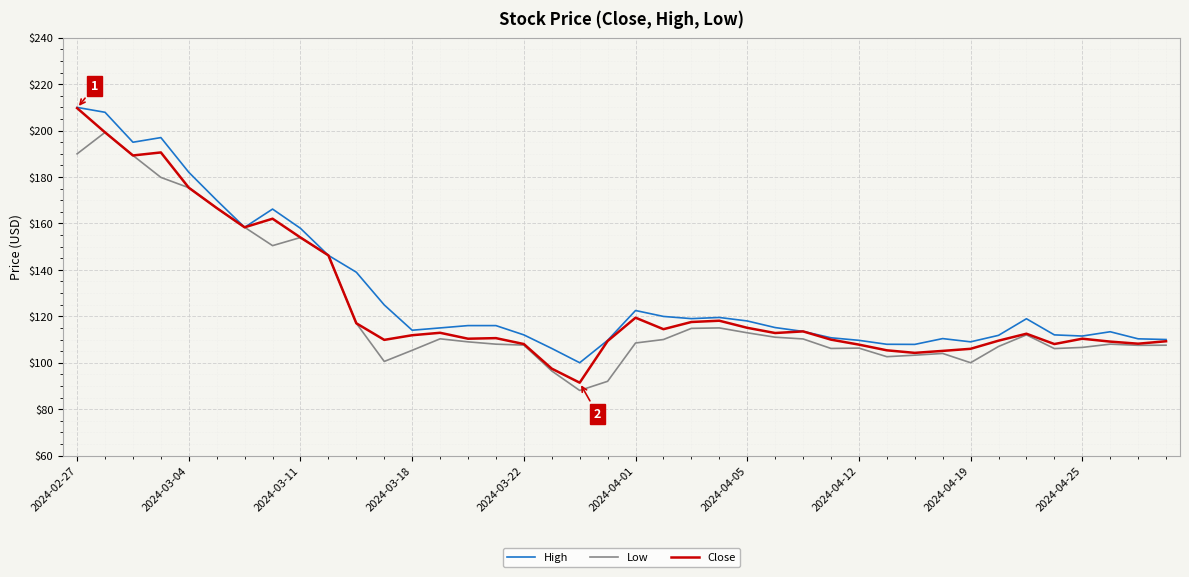

What is the smallest value displayed?

88.1